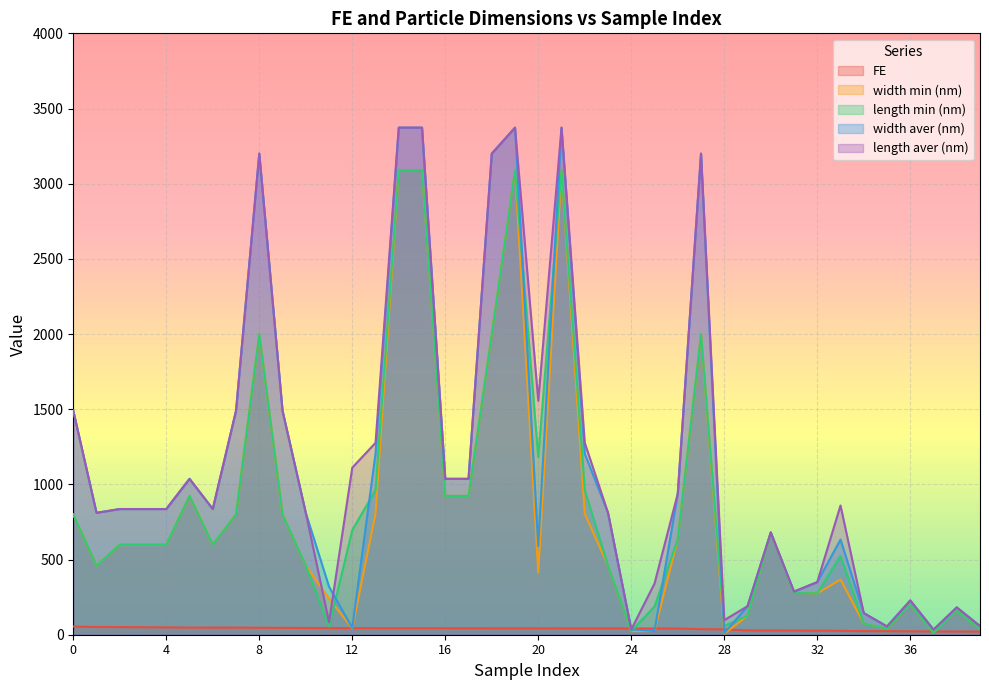

What is the average value of the length min (nm) series?

862.0